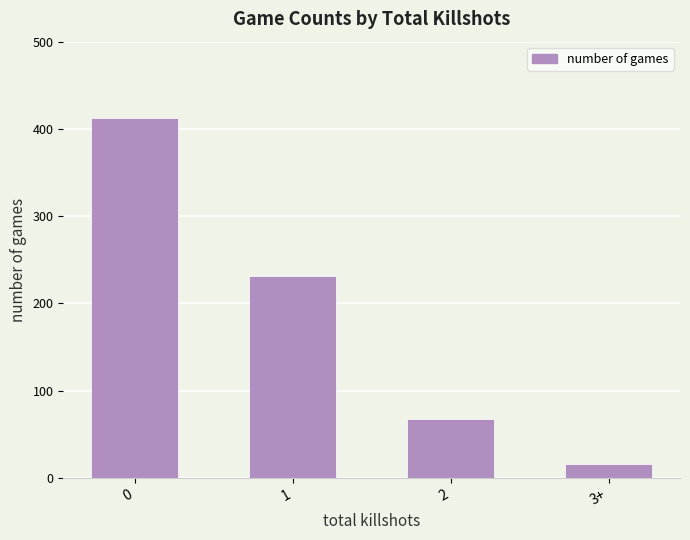

The value at 1 is 231. True or false?

True